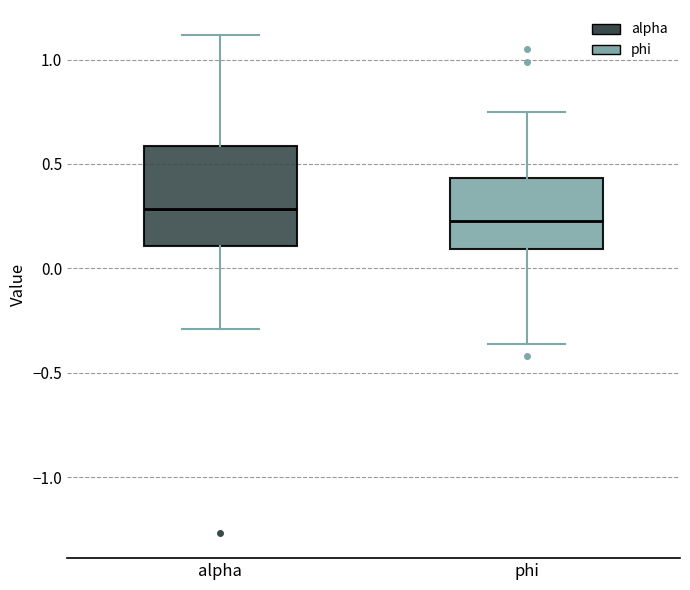

Reading left to right, transcribe this box plot: for each box, give where its median line is, the range the box spans, and where its two whiskers end, as read against the y-axis. The values are not printed on the chart, so give them approximately, as read against the axis.

alpha: median 0.30, box 0.10 to 0.60, whiskers -0.30 to 1.10
phi: median 0.25, box 0.10 to 0.45, whiskers -0.35 to 0.75